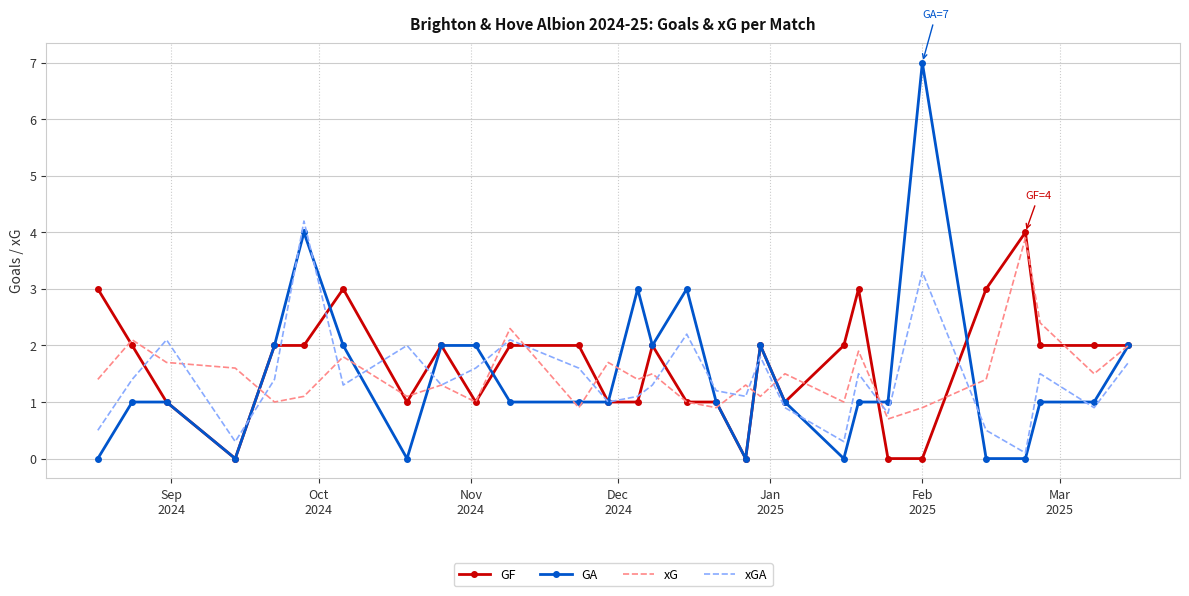

Which series has the widest spread of values?

GA